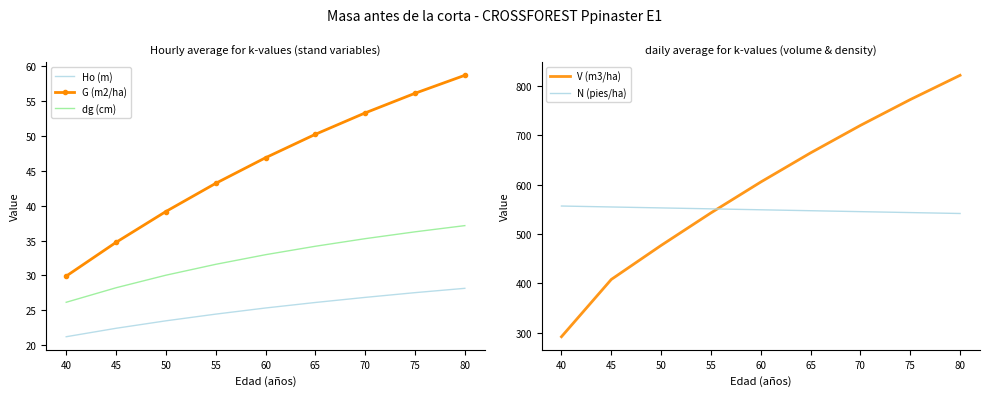

Rank the series by their maximum value, from lowest to highest.

Ho (m), dg (cm), G (m2/ha), N (pies/ha), V (m3/ha)